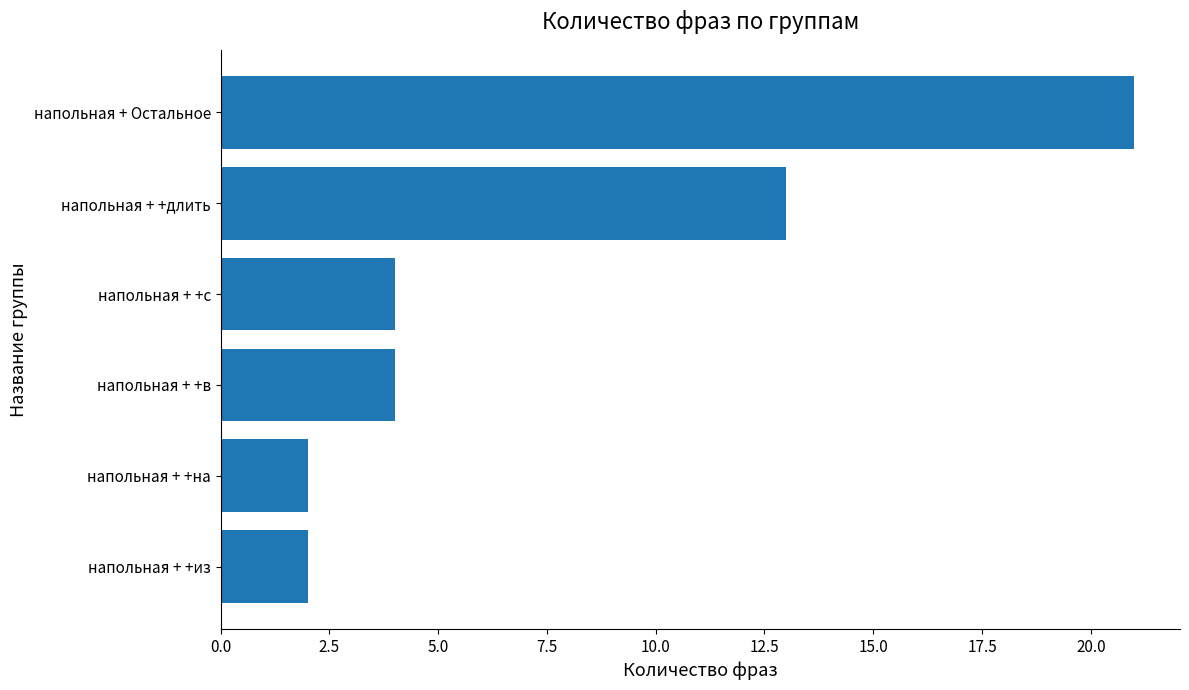

What is the ratio of the value at напольная + +из to the value at напольная + +на?

1.0